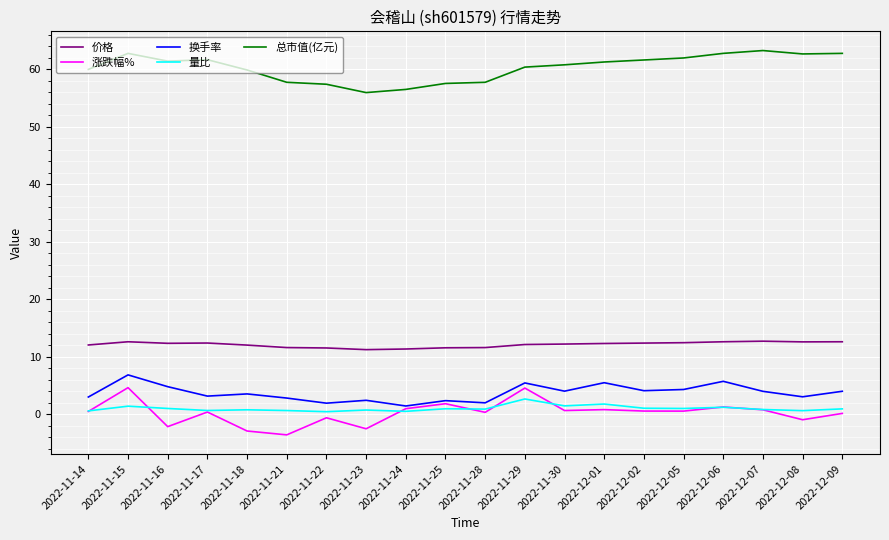

Rank the series by their maximum value, from highest to lowest.

总市值(亿元), 价格, 换手率, 涨跌幅%, 量比